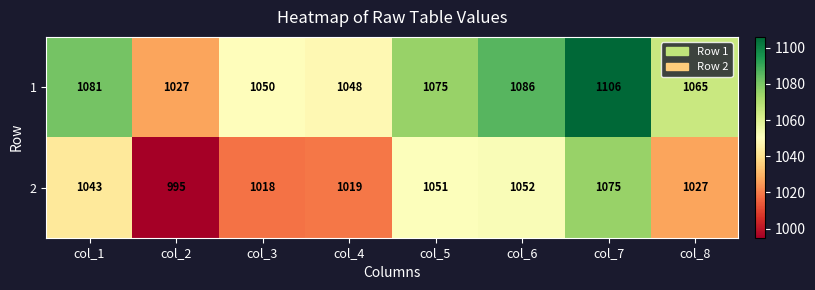

How many data points in 1 are less than 1075?

4